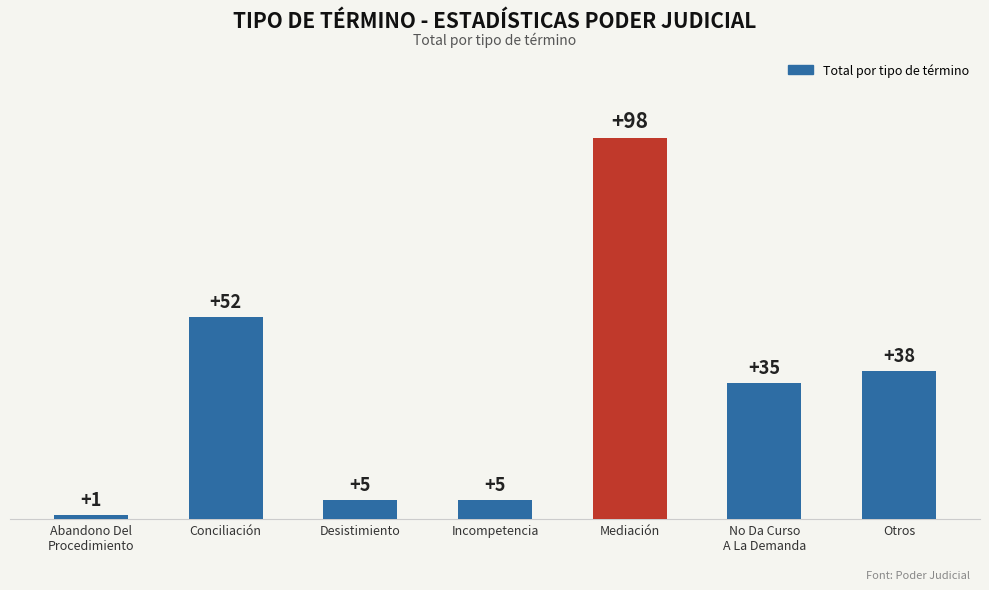

How many data points are less than 35?

3